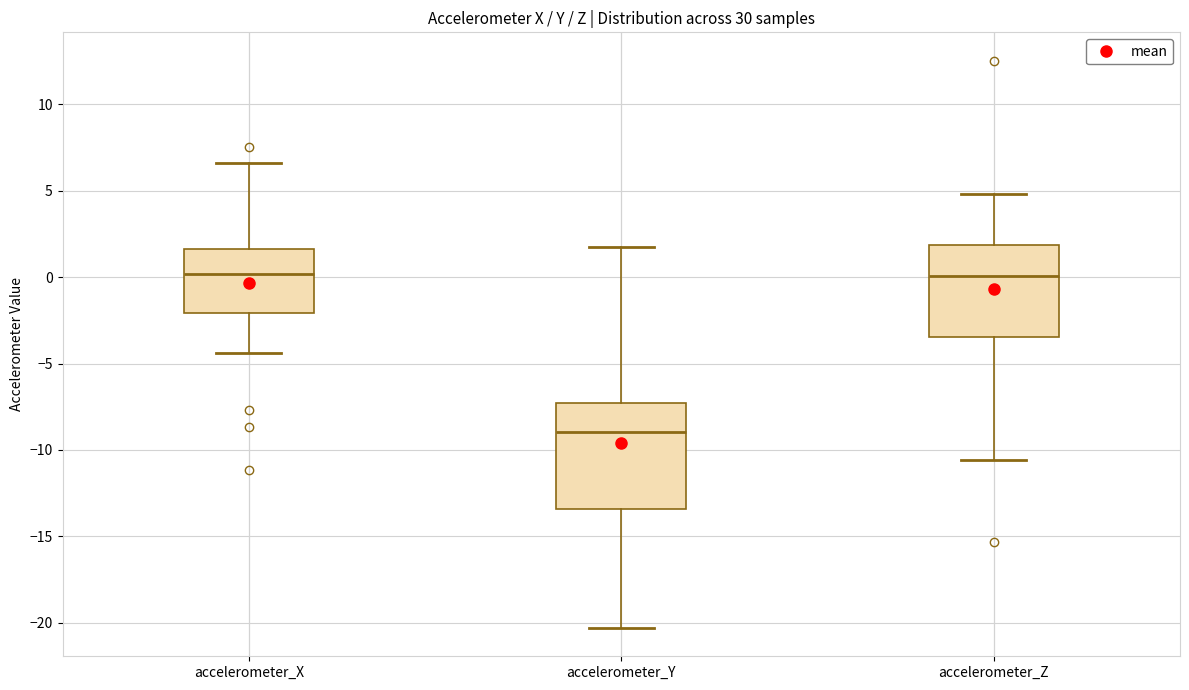

Comparing the boxes themselves (not the whiskers), which one is the tallest?

accelerometer_Y